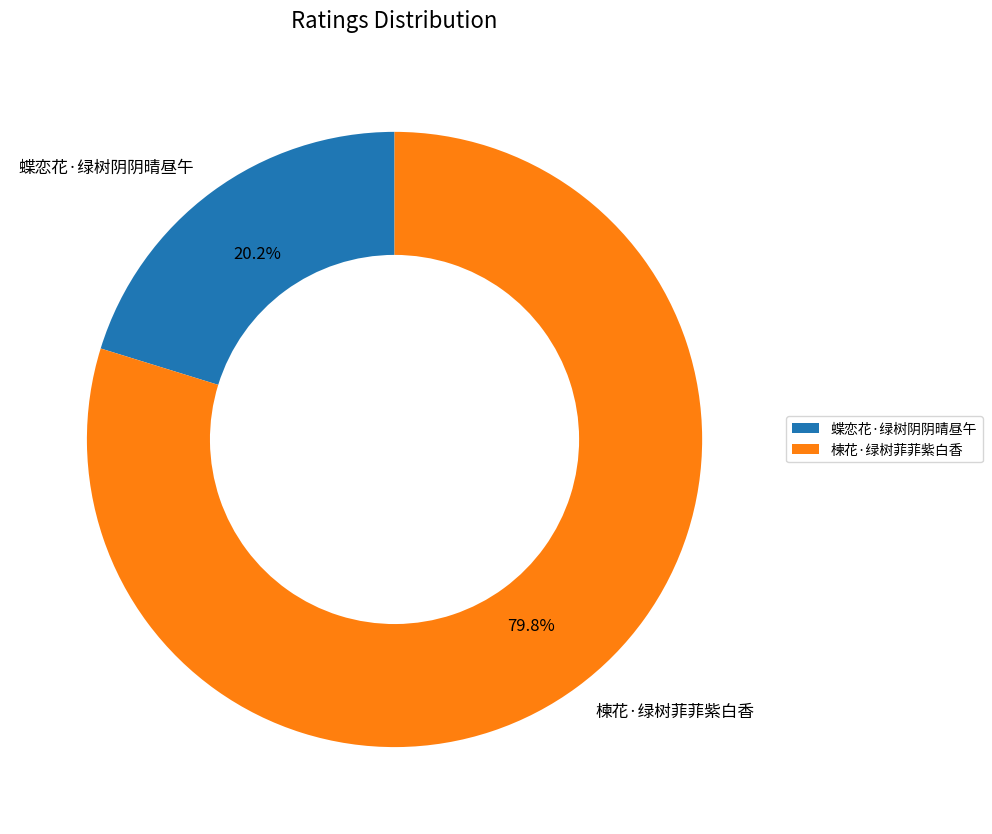

To the nearest percent, what is the average slice percentage?

50%